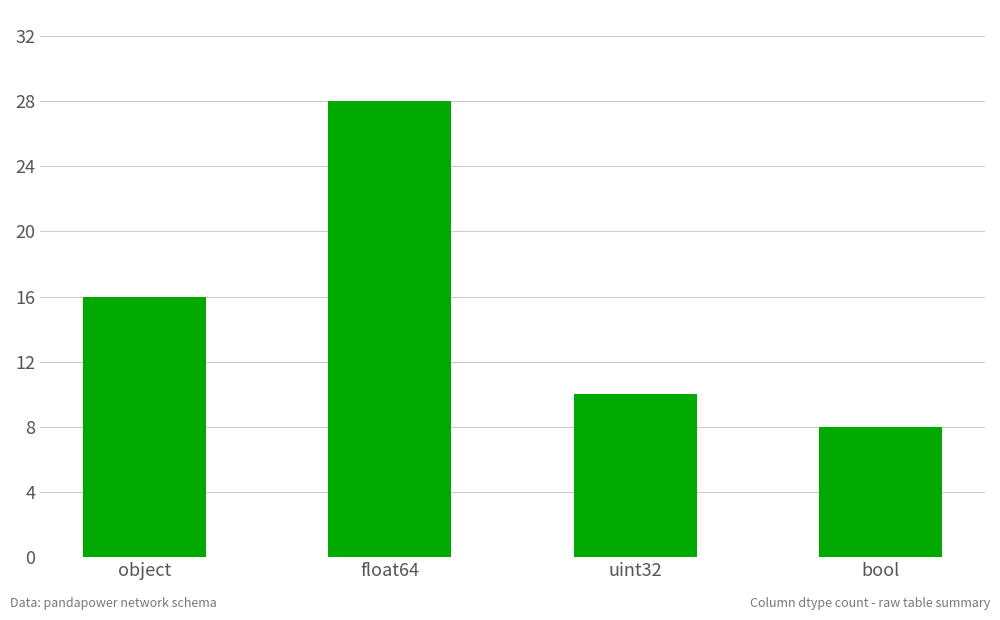

List the labels in order of value, smallest first.

bool, uint32, object, float64